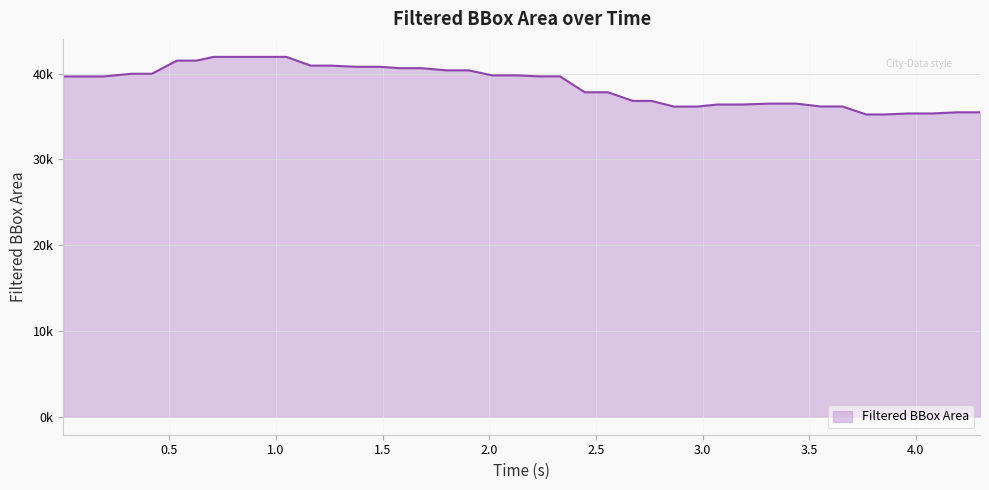

Is this an area chart (filled region under the line)?

Yes